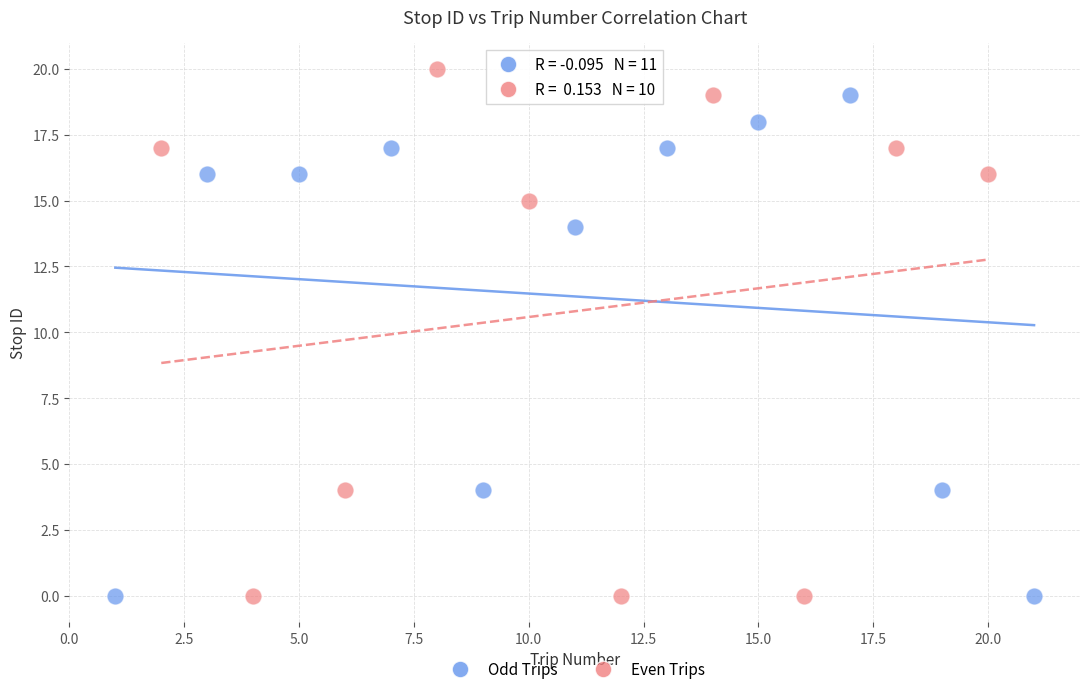

What are all the series names shown in the legend?

Odd Trips, Even Trips